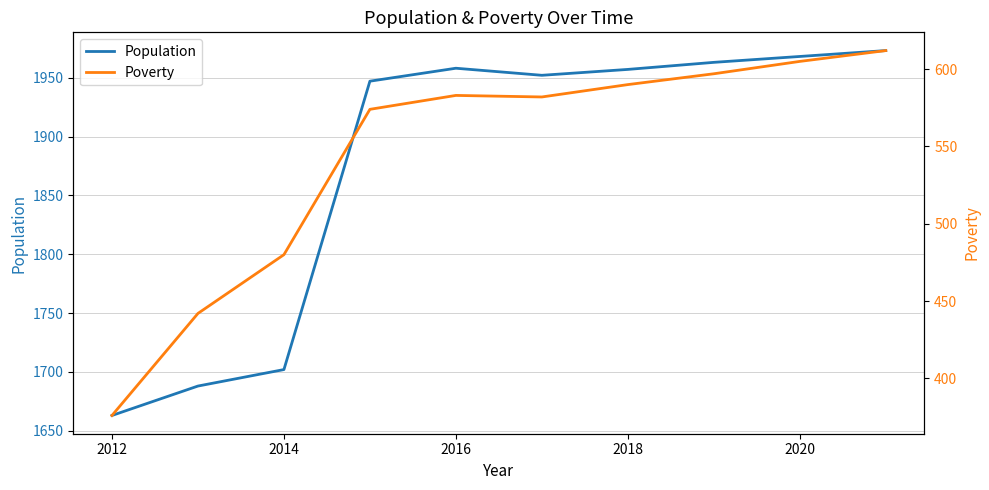

What is the difference between the maximum and minimum values in the Poverty series?

236